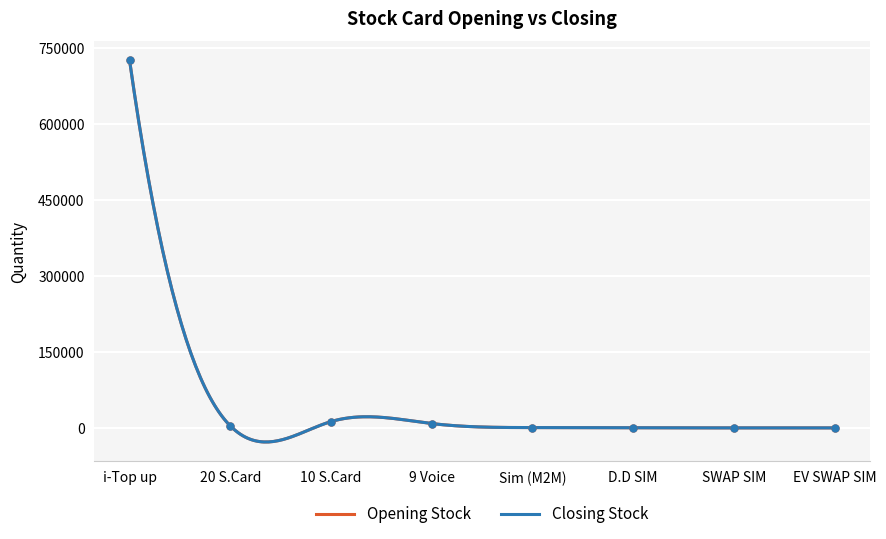

In Closing Stock, how many points are lower than both neighbors (excluding endpoints)?

2